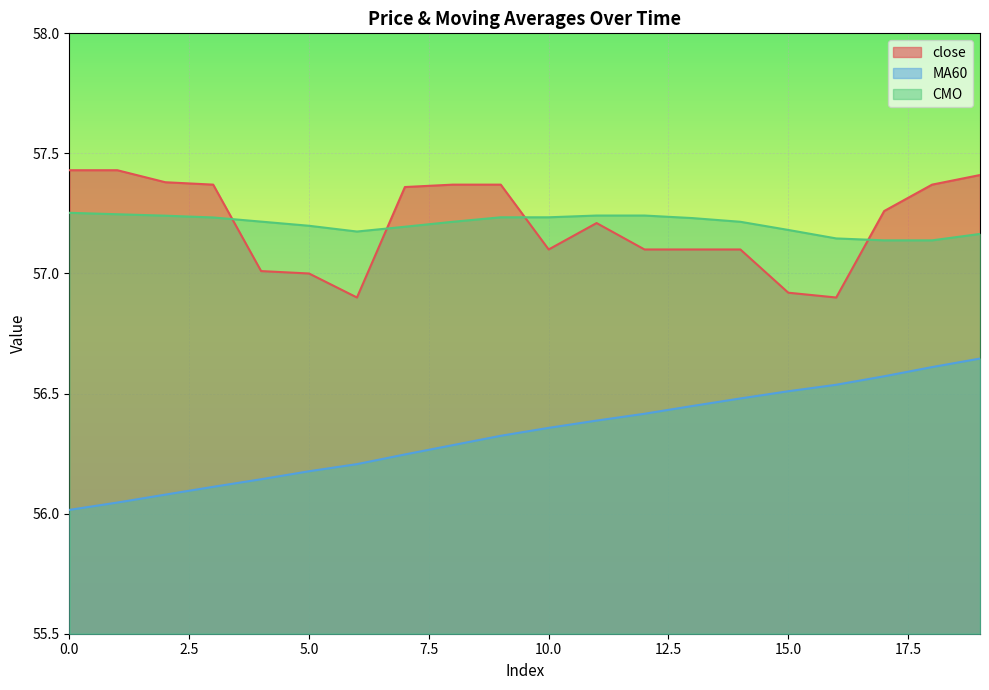

Where is CMO nearest to the value 57?

17